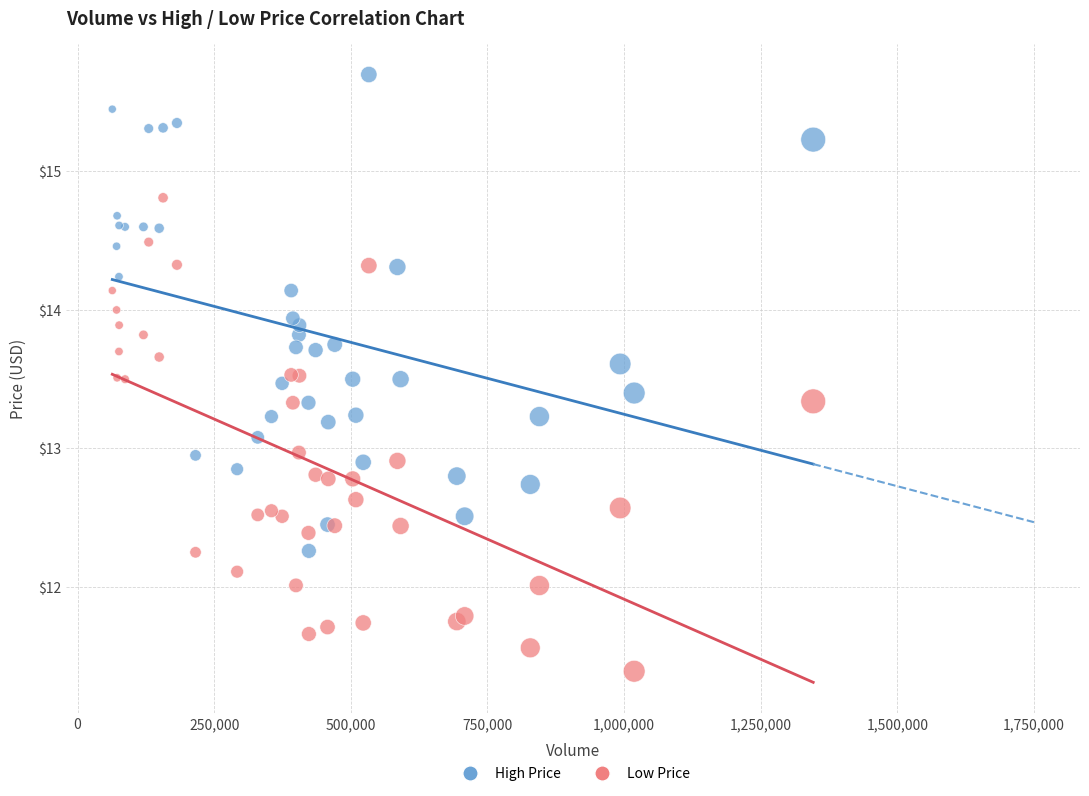

What is the X range (max minus min) for the scatter plot?

1282500.0